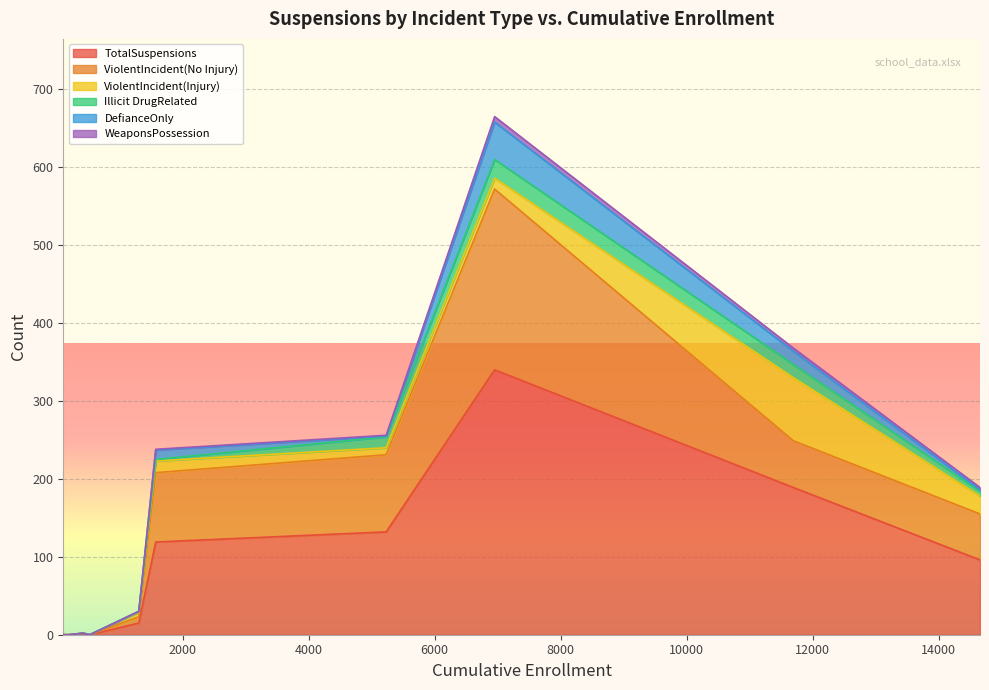

What is the sum of all WeaponsPossession values?

16